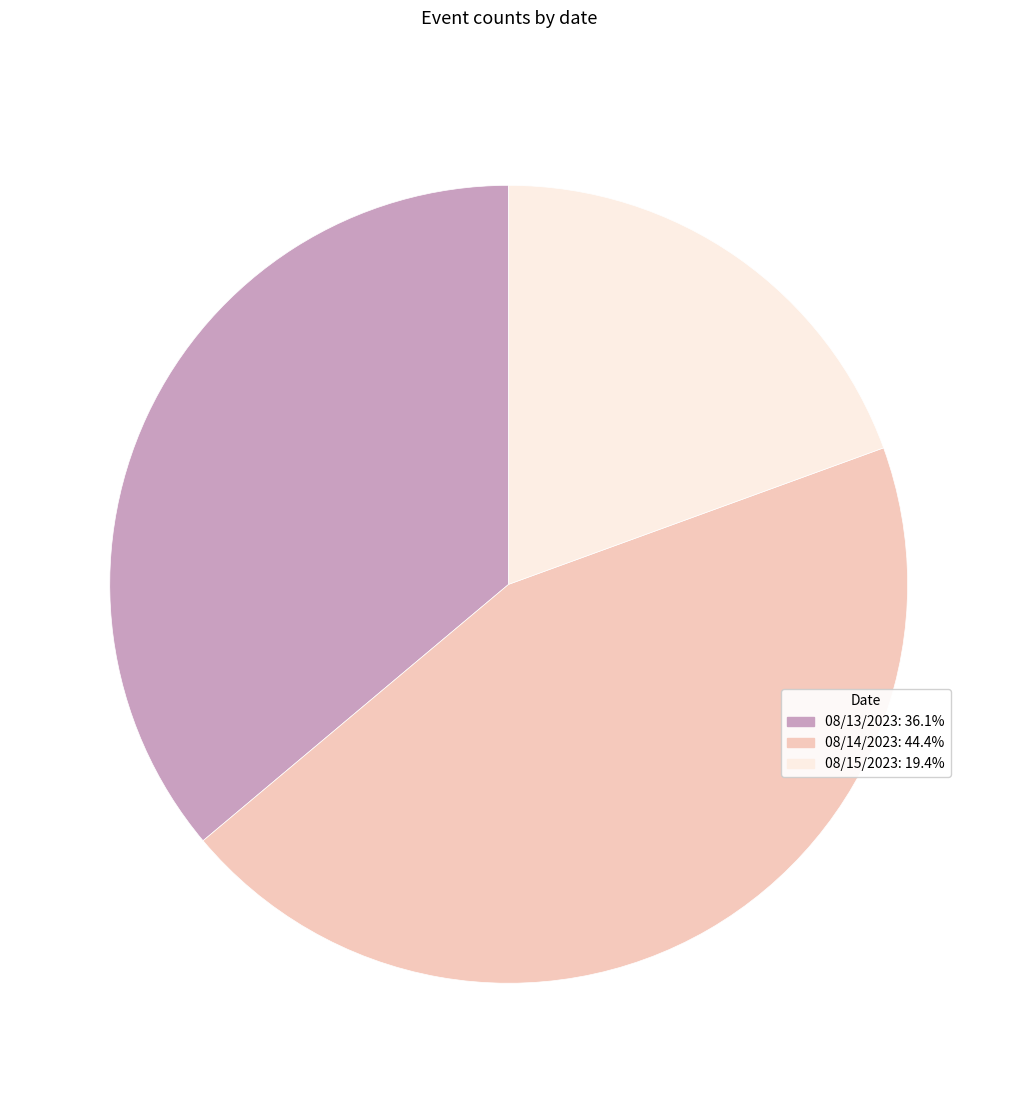

Is the sum of 08/13/2023 and 08/15/2023 greater than half?

Yes